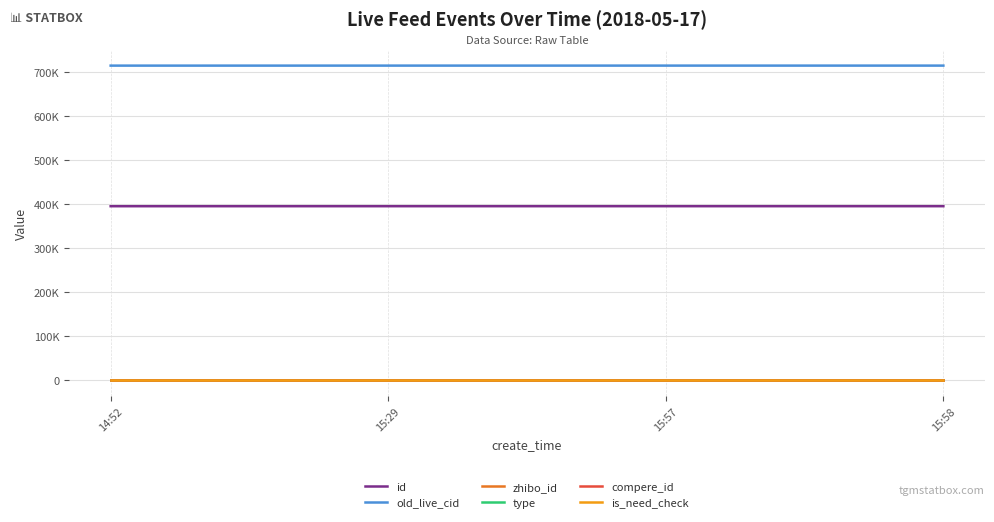

What is the label of the 4th point from the right?

14:52